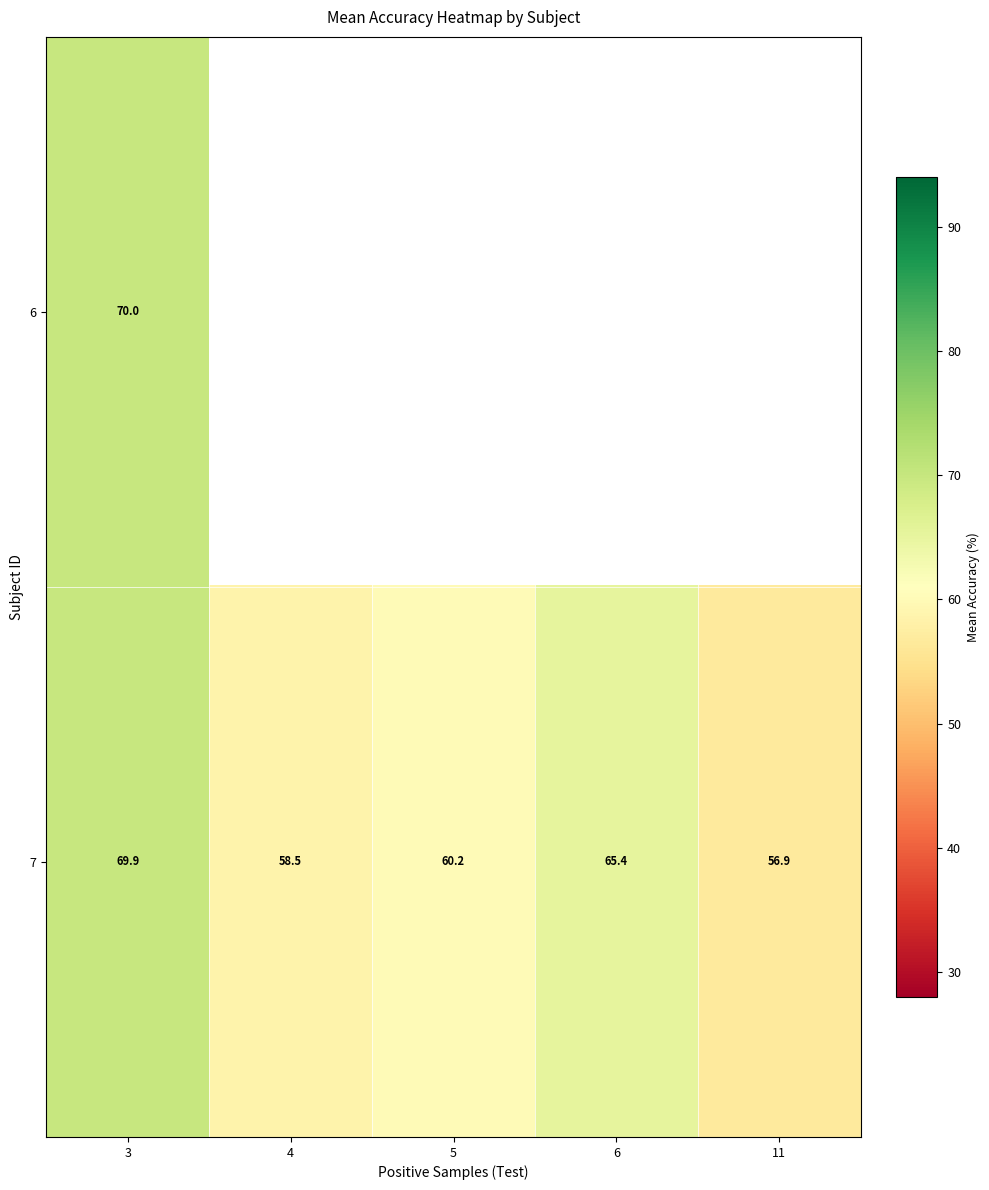

At how many categories does at least one series exceed 62?

2